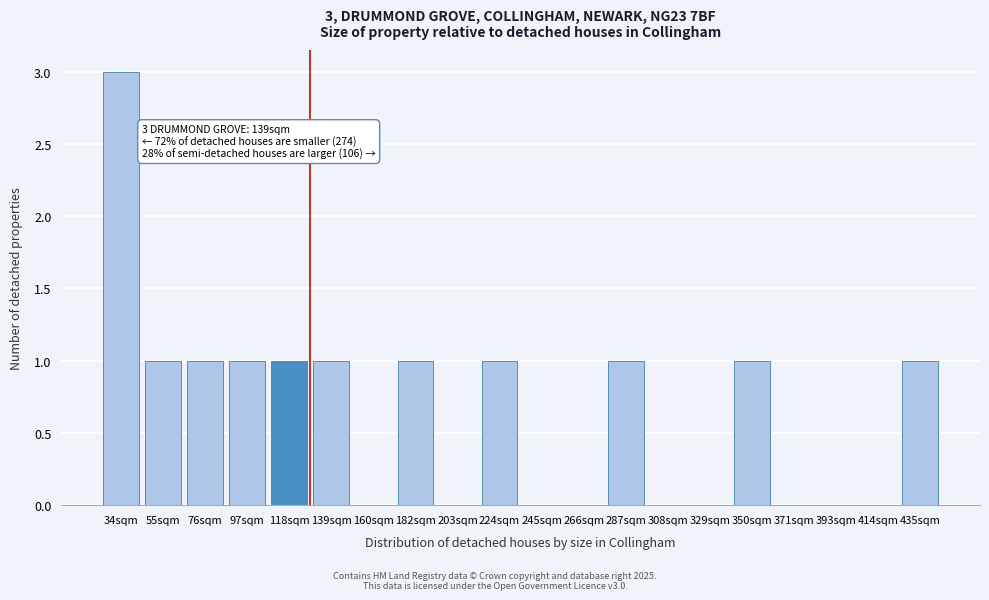

Which label corresponds to the largest value in the chart?

34sqm